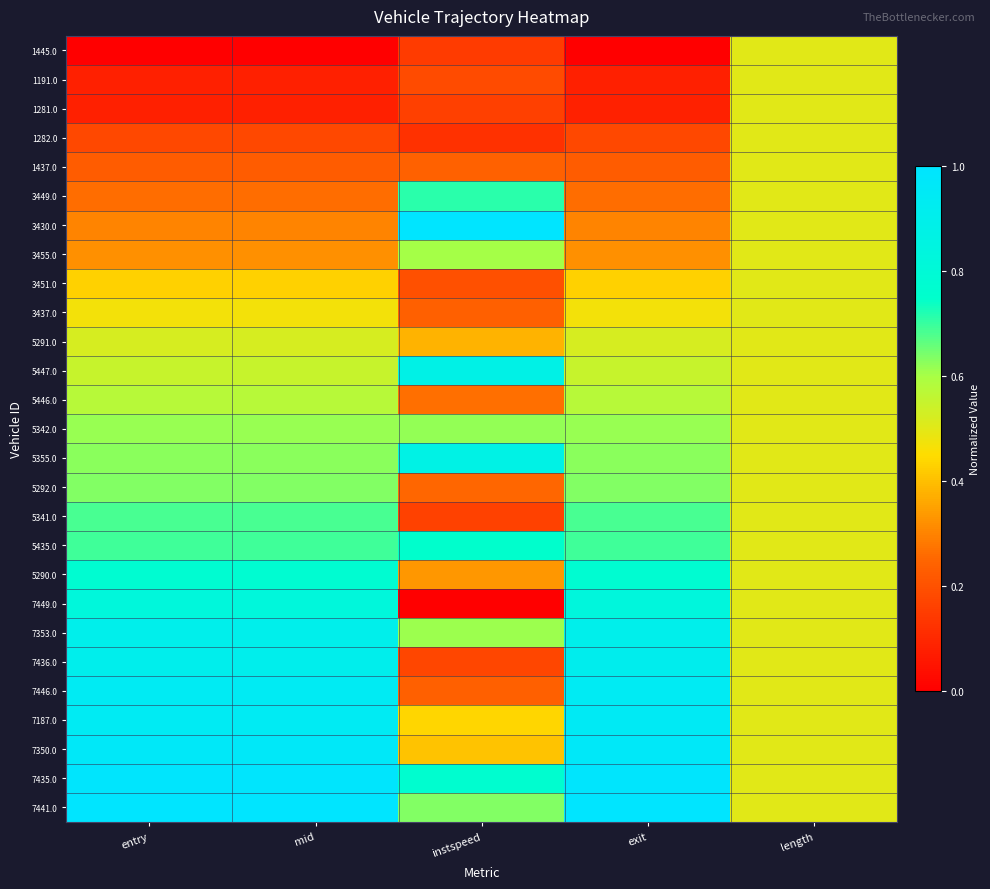

Reading left to right, list all the values displayed in this chart.

1445.0: entry=0.0	mid=0.0	instspeed=0.1	exit=0.0	length=0.5
1191.0: entry=0.1	mid=0.1	instspeed=0.2	exit=0.1	length=0.5
1281.0: entry=0.1	mid=0.1	instspeed=0.2	exit=0.1	length=0.5
1282.0: entry=0.2	mid=0.2	instspeed=0.1	exit=0.2	length=0.5
1437.0: entry=0.2	mid=0.2	instspeed=0.2	exit=0.2	length=0.5
3449.0: entry=0.3	mid=0.3	instspeed=0.7	exit=0.3	length=0.5
3430.0: entry=0.3	mid=0.3	instspeed=1.0	exit=0.3	length=0.5
3455.0: entry=0.3	mid=0.3	instspeed=0.6	exit=0.3	length=0.5
3451.0: entry=0.4	mid=0.4	instspeed=0.2	exit=0.4	length=0.5
3437.0: entry=0.5	mid=0.5	instspeed=0.2	exit=0.5	length=0.5
5291.0: entry=0.5	mid=0.5	instspeed=0.4	exit=0.5	length=0.5
5447.0: entry=0.5	mid=0.5	instspeed=0.9	exit=0.5	length=0.5
5446.0: entry=0.6	mid=0.6	instspeed=0.3	exit=0.6	length=0.5
5342.0: entry=0.6	mid=0.6	instspeed=0.6	exit=0.6	length=0.5
5355.0: entry=0.6	mid=0.6	instspeed=0.9	exit=0.6	length=0.5
5292.0: entry=0.6	mid=0.6	instspeed=0.3	exit=0.6	length=0.5
5341.0: entry=0.7	mid=0.7	instspeed=0.2	exit=0.7	length=0.5
5435.0: entry=0.7	mid=0.7	instspeed=0.8	exit=0.7	length=0.5
5290.0: entry=0.8	mid=0.8	instspeed=0.3	exit=0.8	length=0.5
7449.0: entry=0.8	mid=0.8	instspeed=0.0	exit=0.8	length=0.5
7353.0: entry=0.9	mid=0.9	instspeed=0.6	exit=0.9	length=0.5
7436.0: entry=0.9	mid=0.9	instspeed=0.2	exit=0.9	length=0.5
7446.0: entry=0.9	mid=0.9	instspeed=0.2	exit=0.9	length=0.5
7187.0: entry=0.9	mid=0.9	instspeed=0.4	exit=0.9	length=0.5
7350.0: entry=1.0	mid=1.0	instspeed=0.4	exit=1.0	length=0.5
7435.0: entry=1.0	mid=1.0	instspeed=0.8	exit=1.0	length=0.5
7441.0: entry=1.0	mid=1.0	instspeed=0.6	exit=1.0	length=0.5